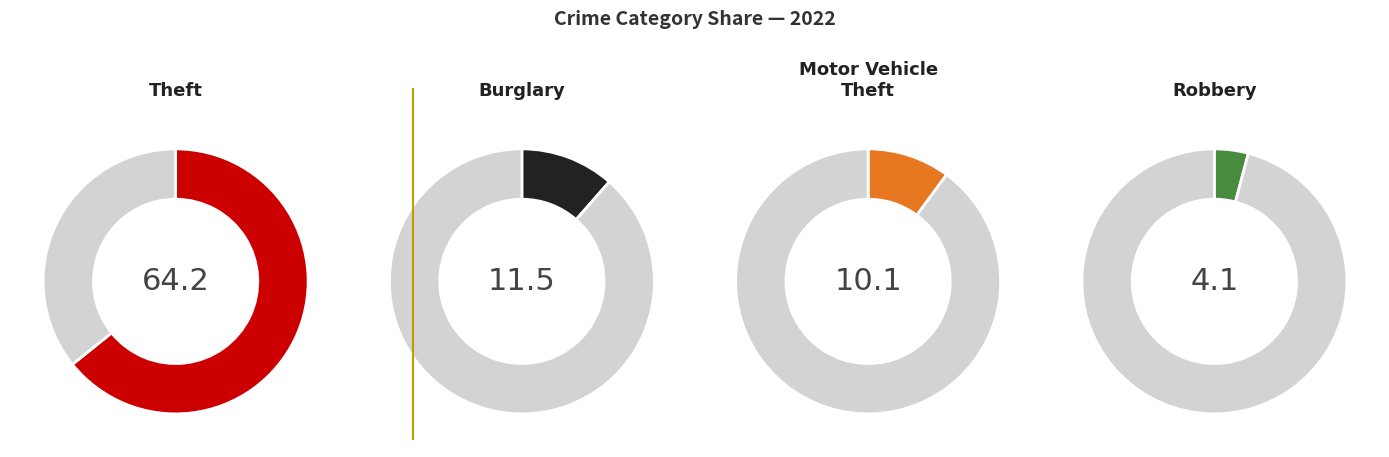

To the nearest percent, what percentage of the pie is Robbery?

4%